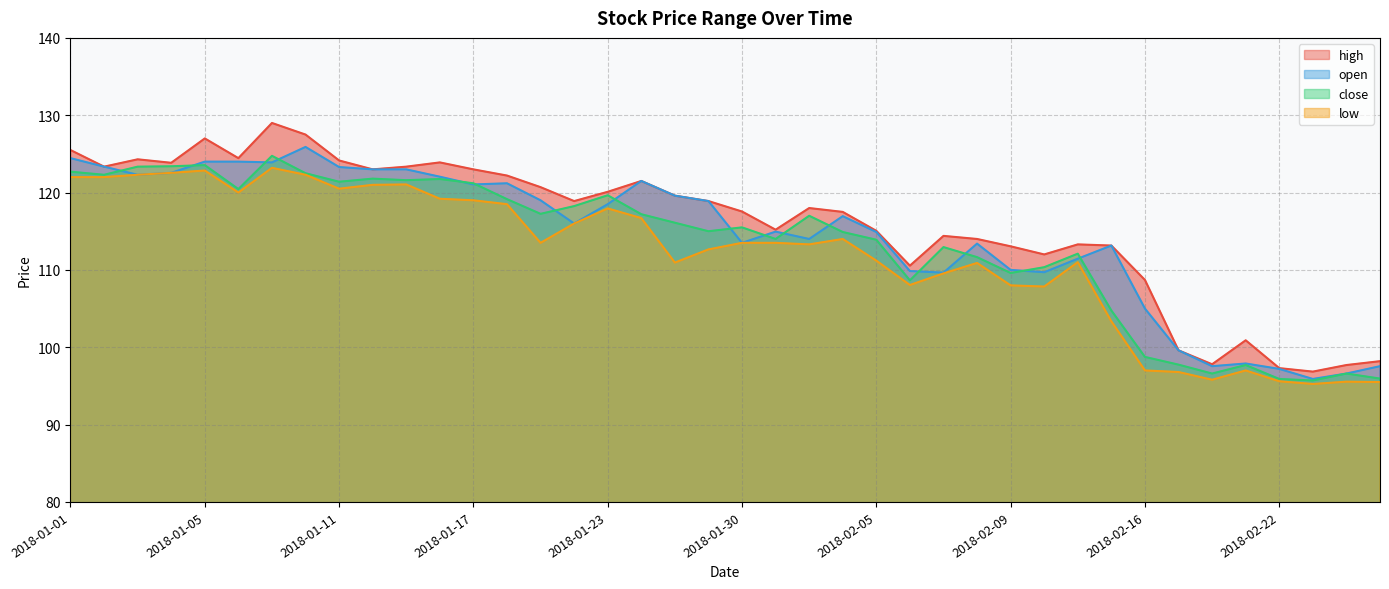

The open series shows 124.0 at 2018-01-05. True or false?

True